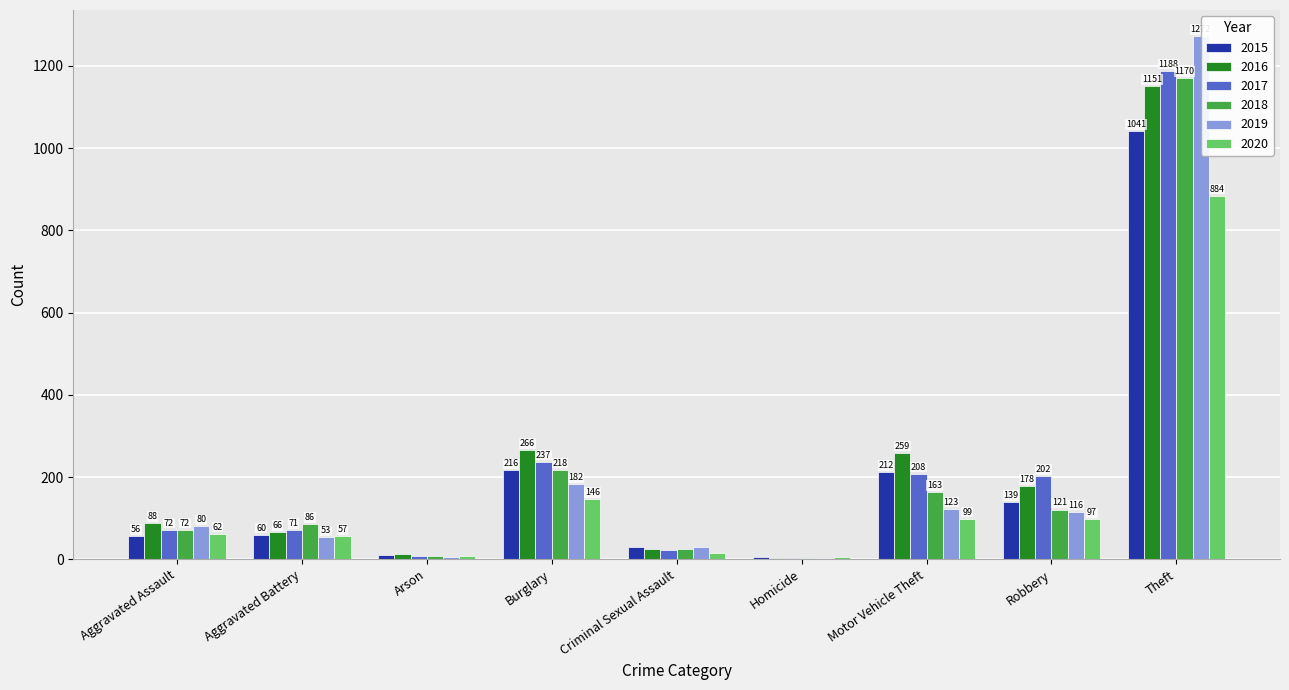

What are all the series names shown in the legend?

2015, 2016, 2017, 2018, 2019, 2020